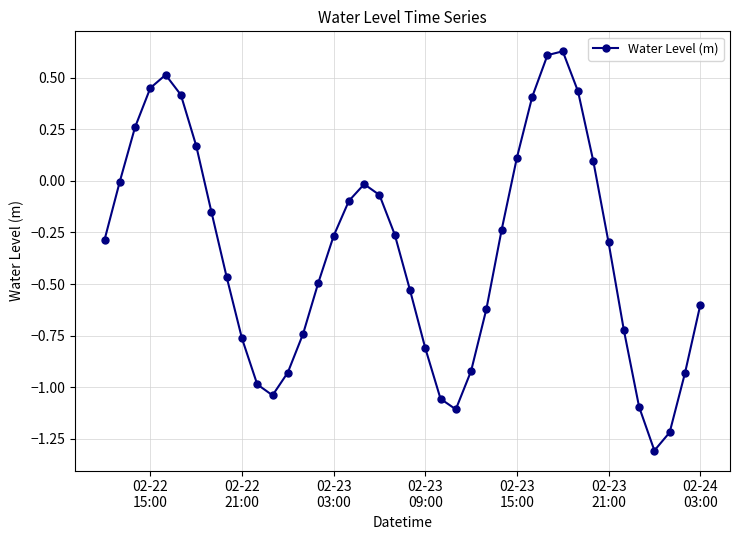

True or false: there are more than 1 points higher than both neighbors.

True